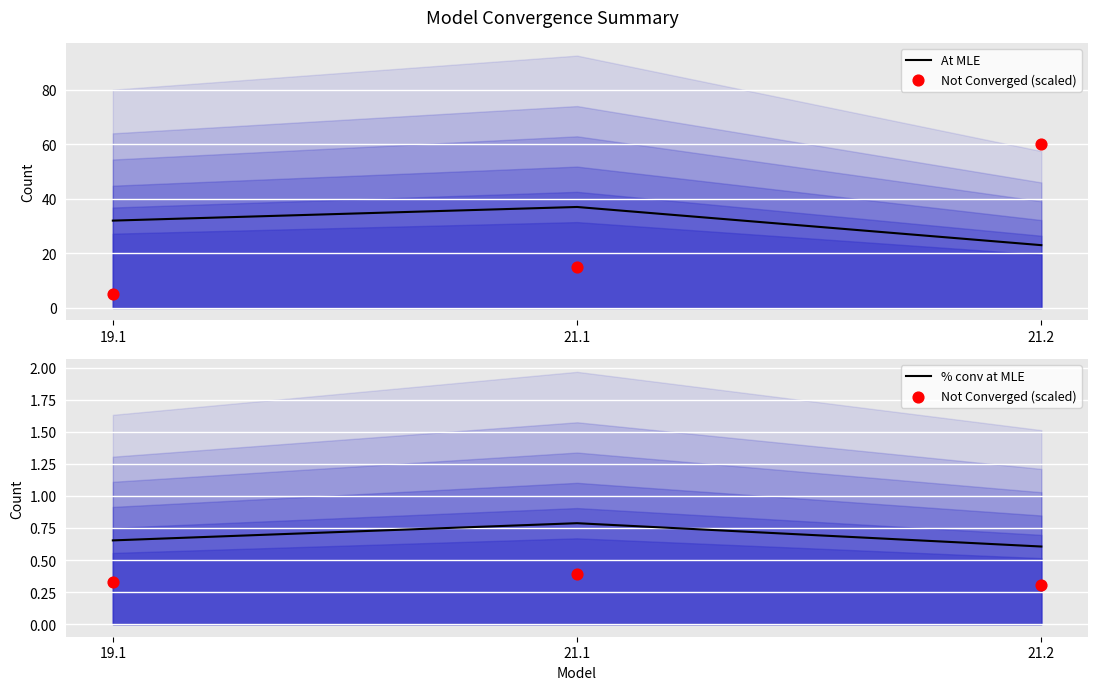

Is the value of At MLE at 19.1 greater than the value of Not Converged (scaled) at 21.2?

Yes